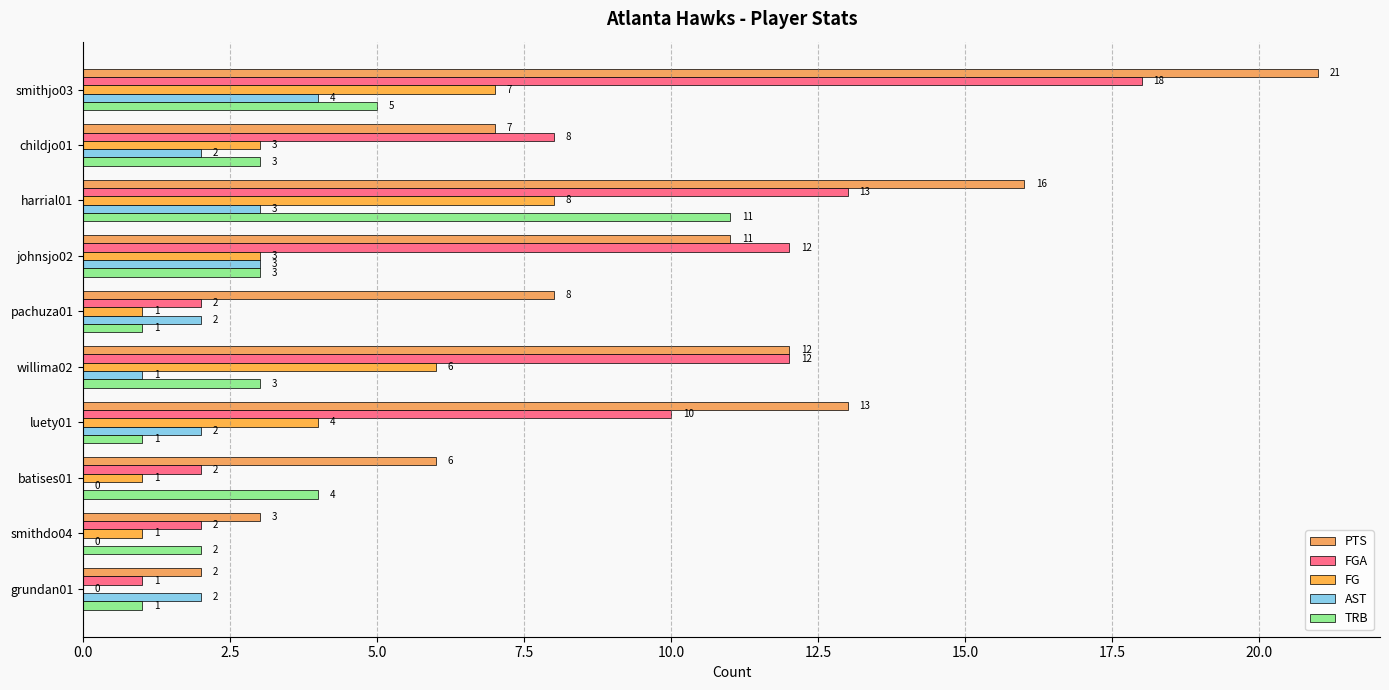

List the series in order of their peak value, lowest first.

AST, FG, TRB, FGA, PTS